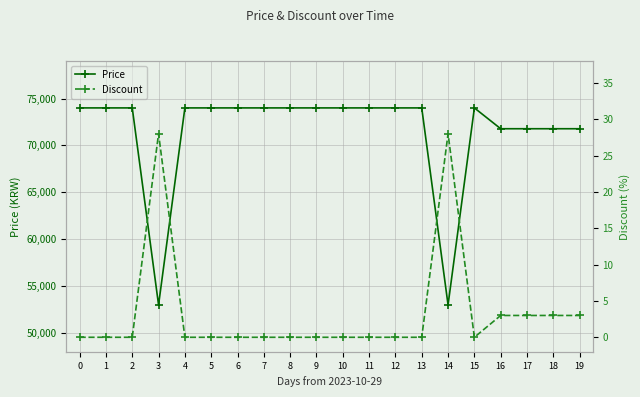

The value of Price at 2 is 108037. True or false?

False